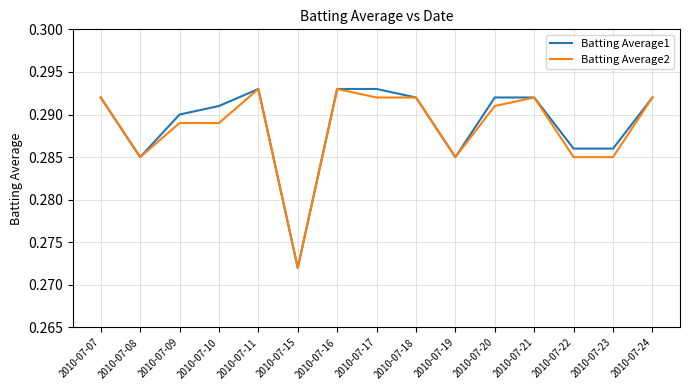

Which category has the lowest value in the Batting Average1 series?

2010-07-15